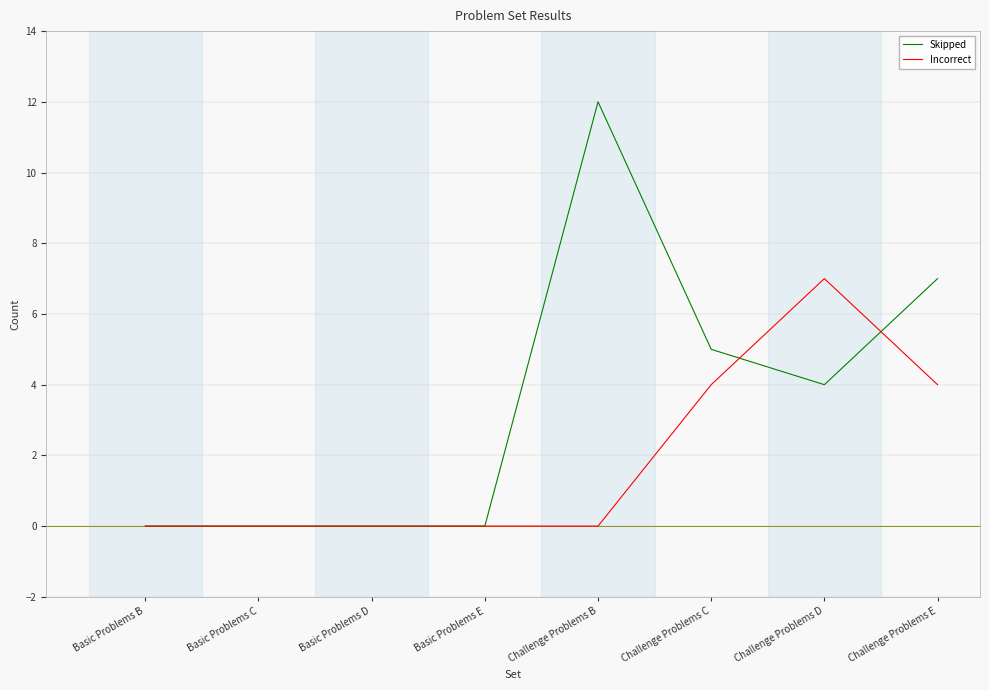

What is the average value of the Skipped series?

4